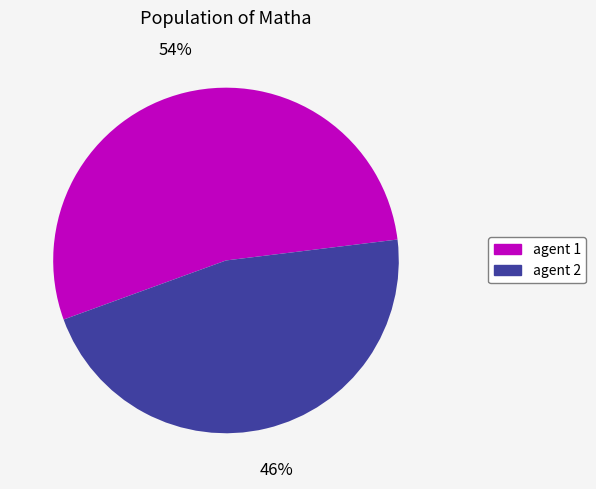

To the nearest percent, what is the average slice percentage?

50%